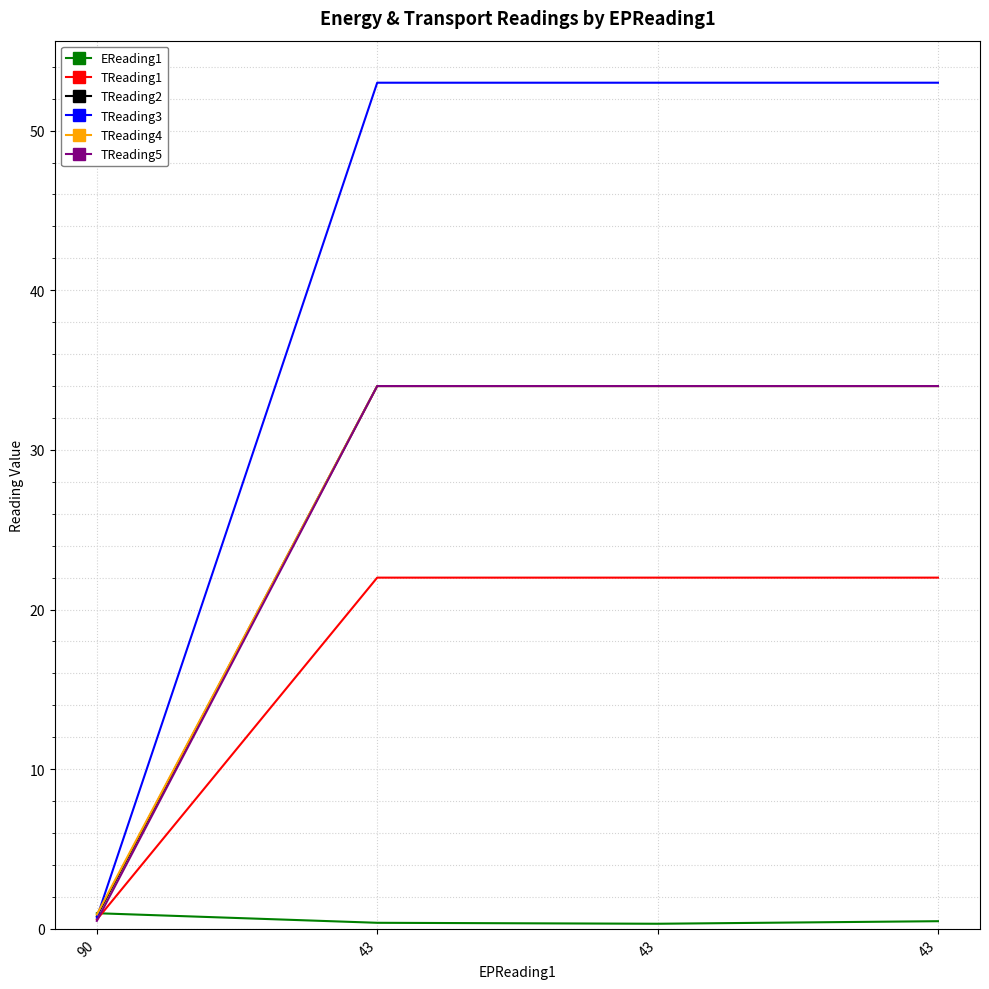

Rank the series at 43 from highest to lowest value.

TReading3, TReading2, TReading4, TReading5, TReading1, EReading1